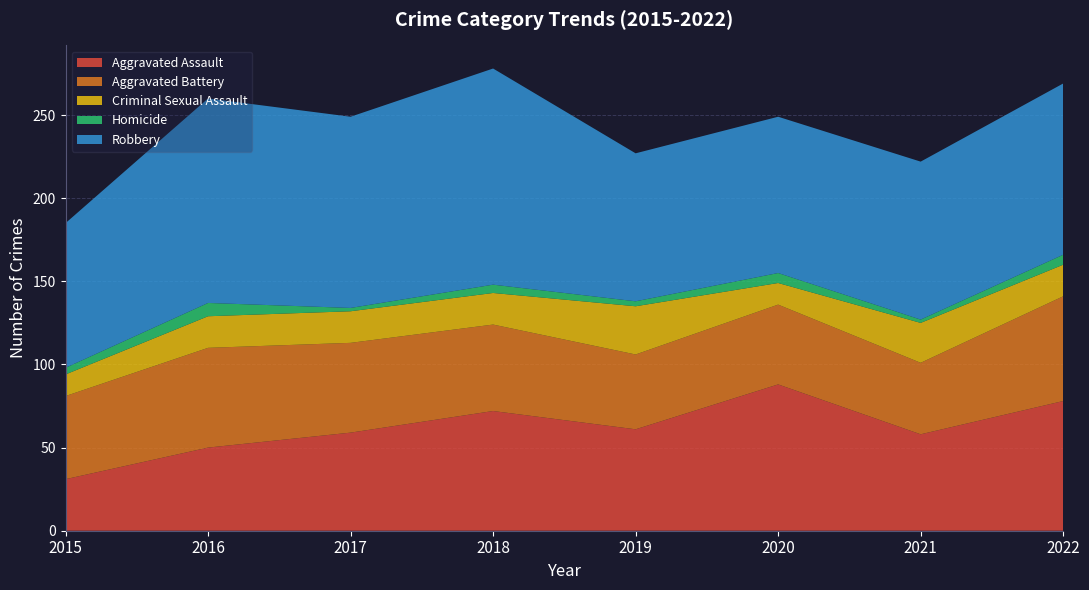

Reading left to right, extract all data points from this chart.

Aggravated Assault: 2015=31	2016=50	2017=59	2018=72	2019=61	2020=88	2021=58	2022=78
Aggravated Battery: 2015=50	2016=60	2017=54	2018=52	2019=45	2020=48	2021=43	2022=63
Criminal Sexual Assault: 2015=13	2016=19	2017=19	2018=19	2019=29	2020=13	2021=24	2022=19
Homicide: 2015=4	2016=8	2017=2	2018=5	2019=3	2020=6	2021=2	2022=6
Robbery: 2015=87	2016=123	2017=115	2018=130	2019=89	2020=94	2021=95	2022=103